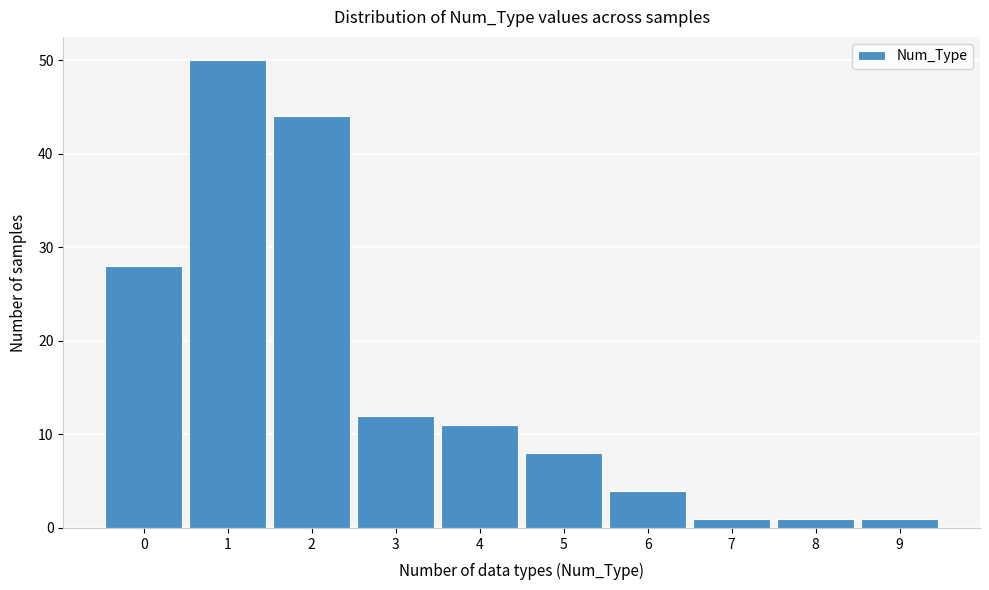

Over which range of the x-axis is the bar tallest?

0.5 to 1.5